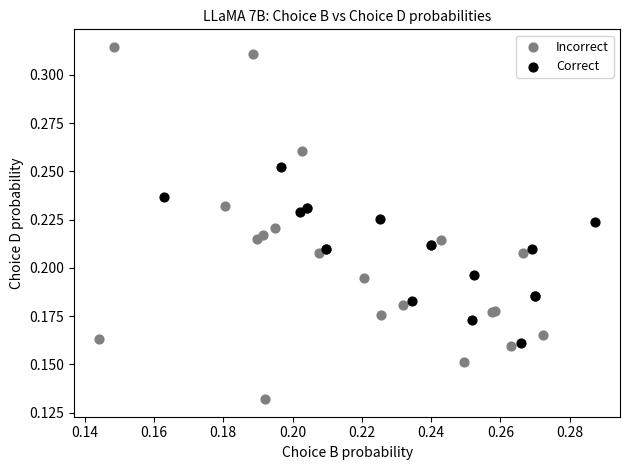

Which series reaches the maximum Y coordinate?

Incorrect